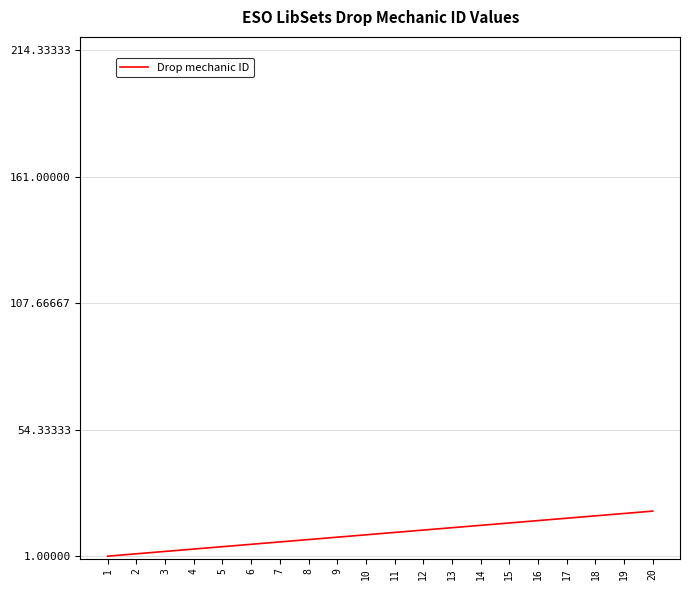

The value at 11 is 11. True or false?

True